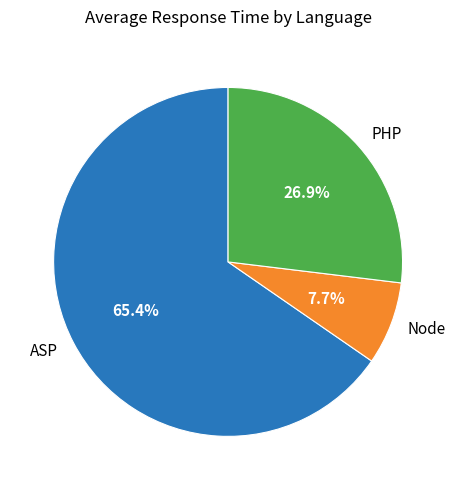

To the nearest percent, what portion does ASP represent?

65%